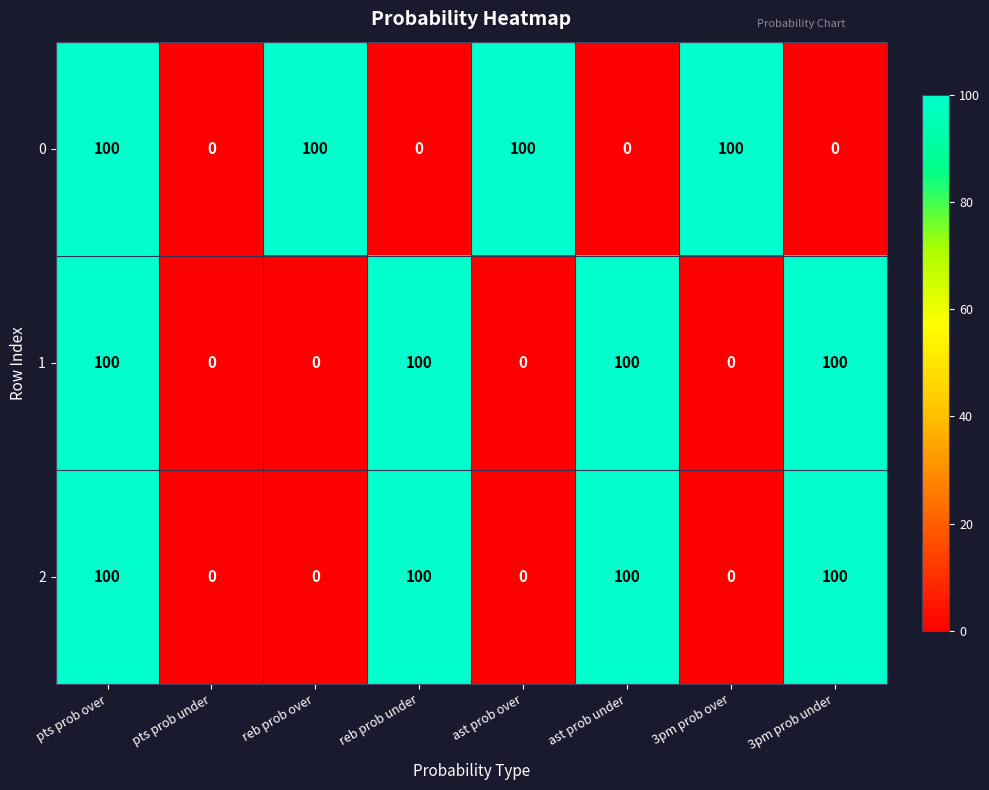

What is the total value across all series at ast prob over?

100